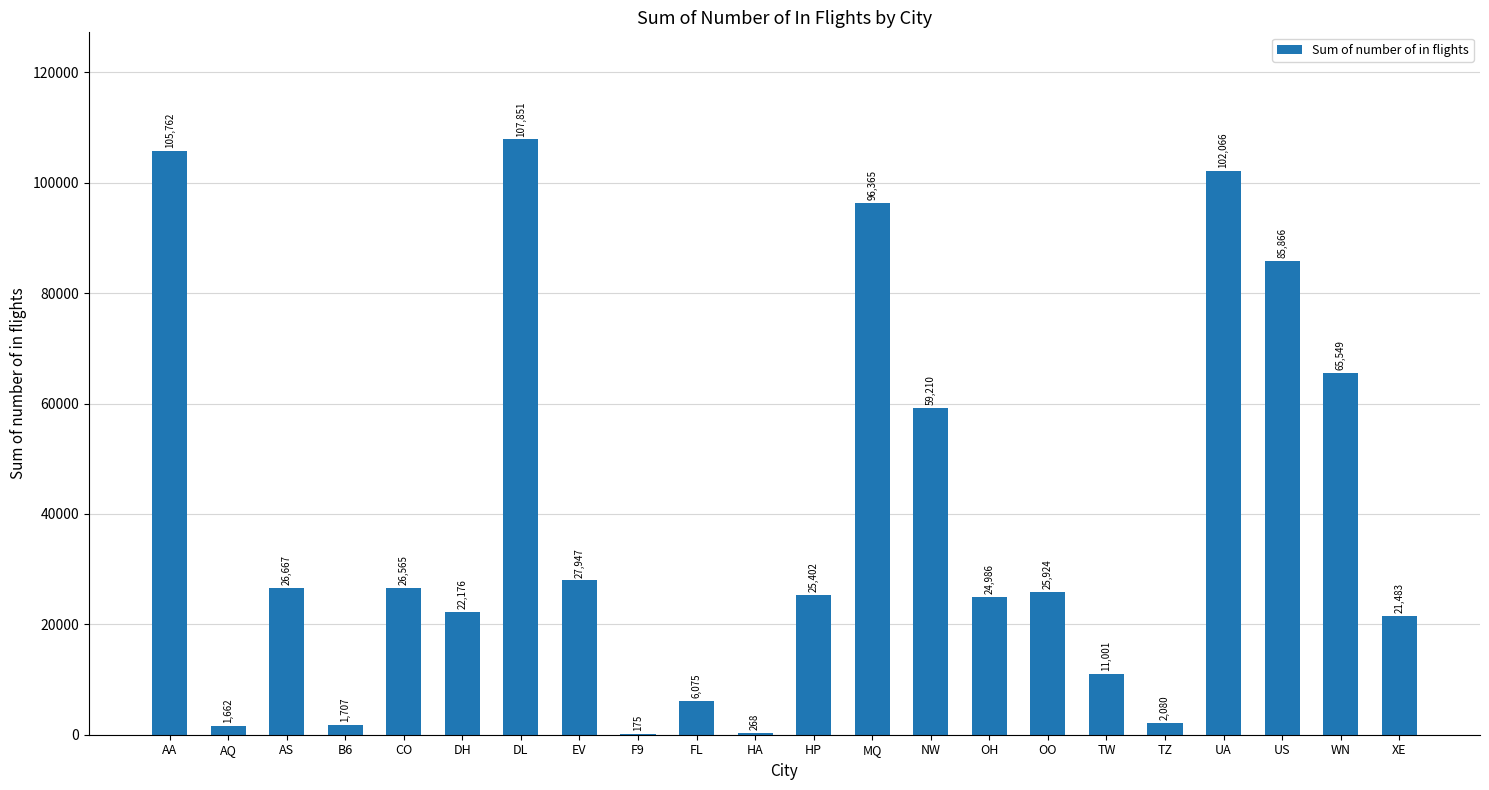

The value at AS is 18526. True or false?

False